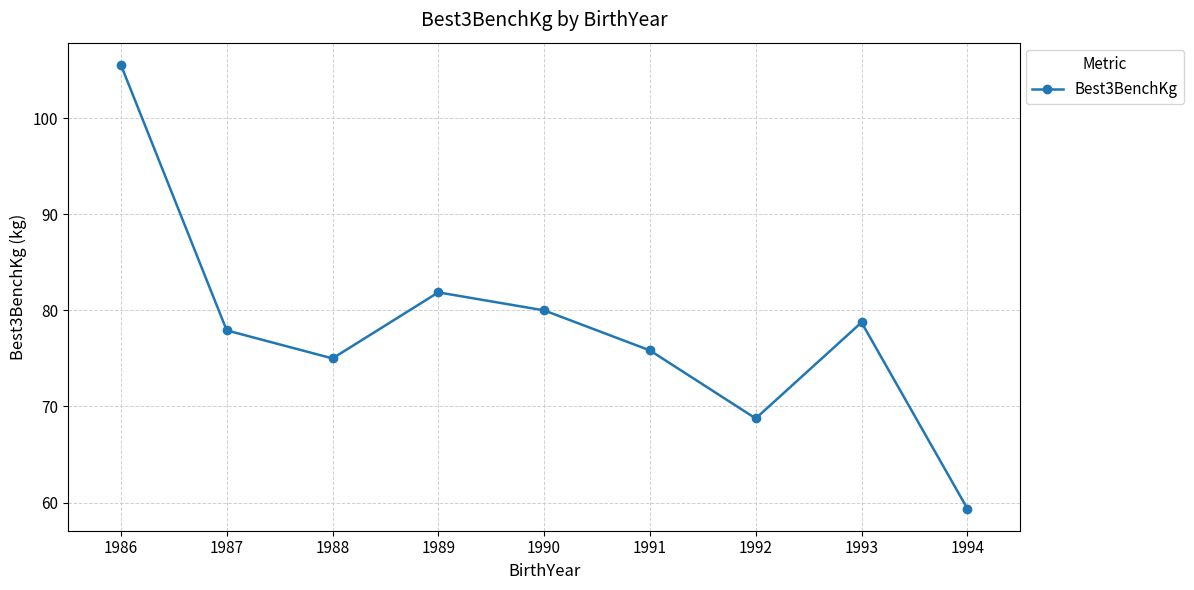

Reading left to right, extract all data points from this chart.

105.6	77.9	75.0	81.9	80.0	75.8	68.8	78.8	59.4